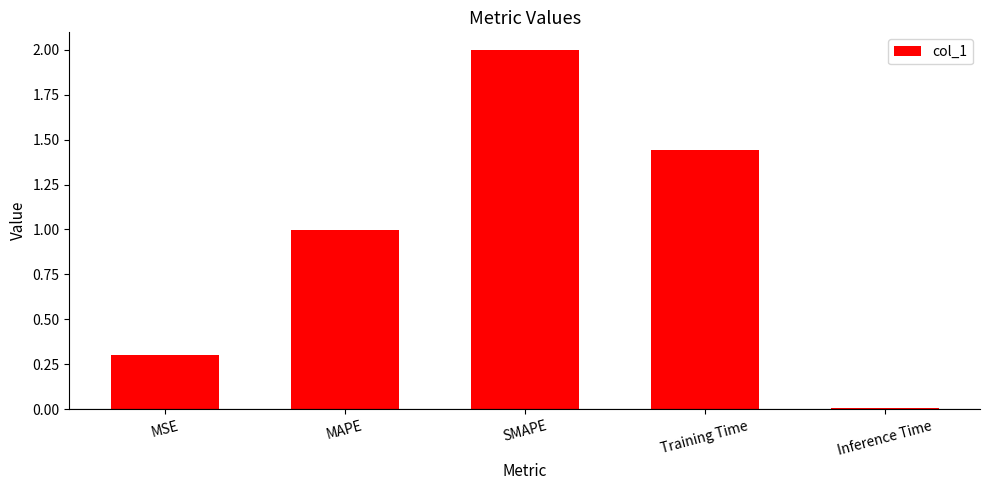

What is the ratio of the value at MSE to the value at Training Time?

0.2